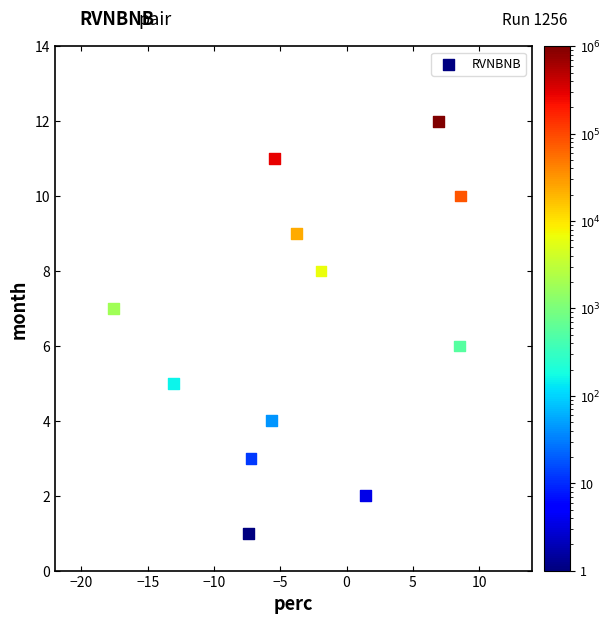

What is the range of Y values (max minus min)?

11